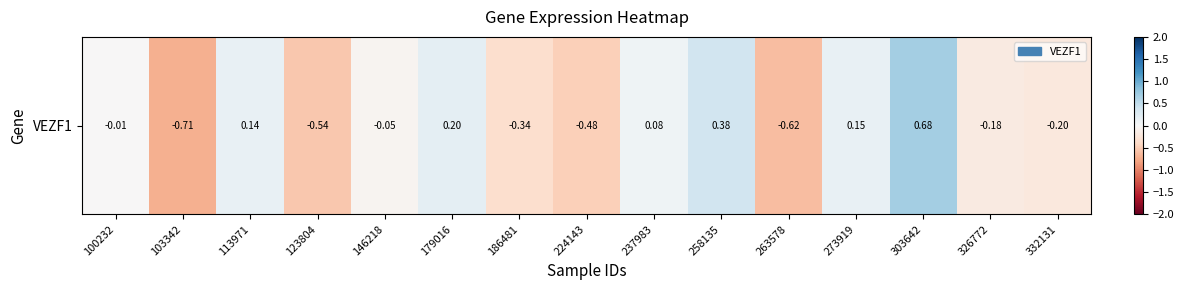

How many data points are less than 0?

9